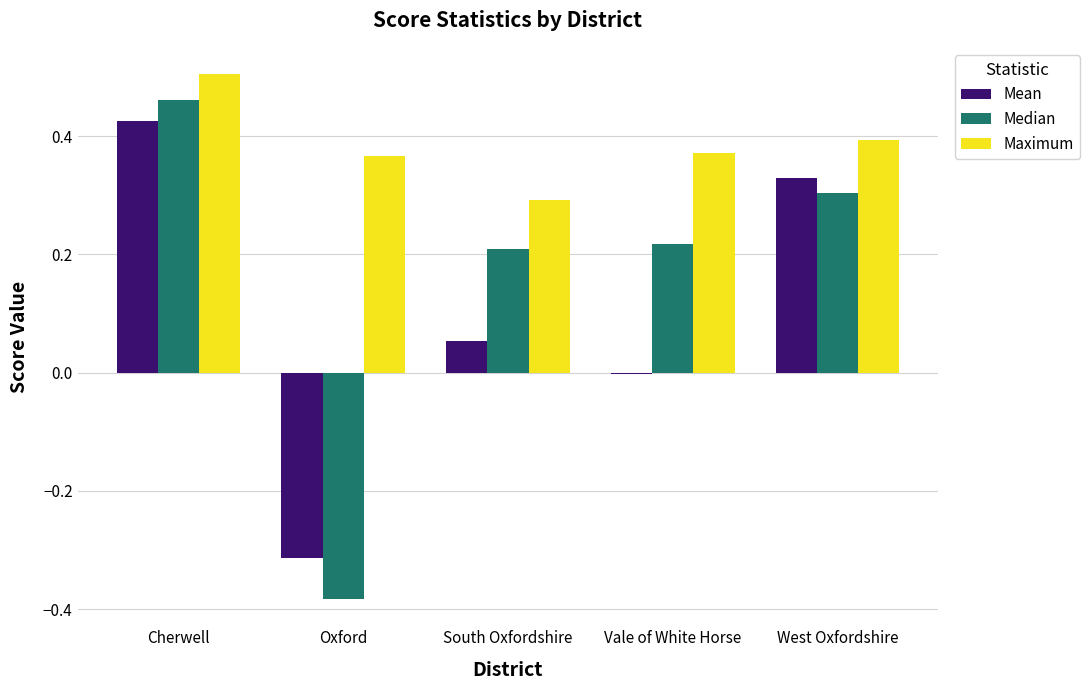

How many values in the Median series exceed 0?

4